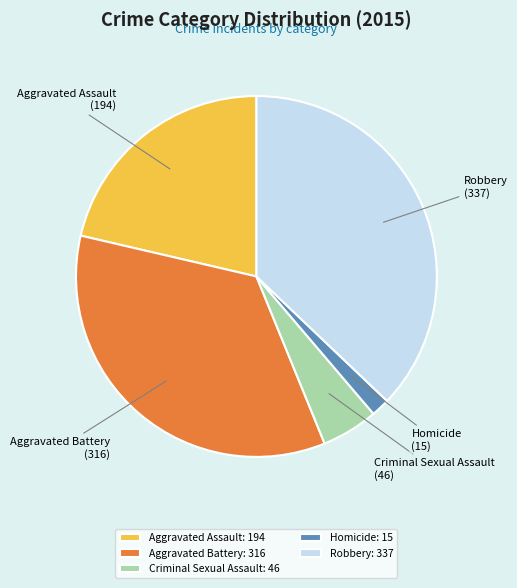

The Aggravated Assault slice represents 15% of the pie. True or false?

False